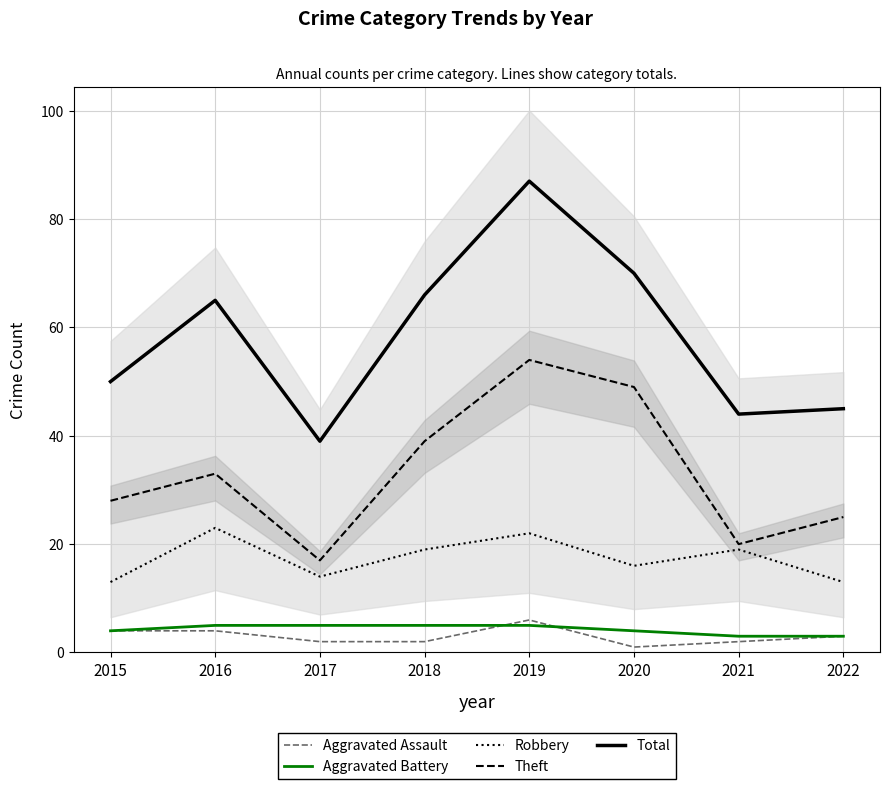

The value of Theft at 2022 is 25. True or false?

True